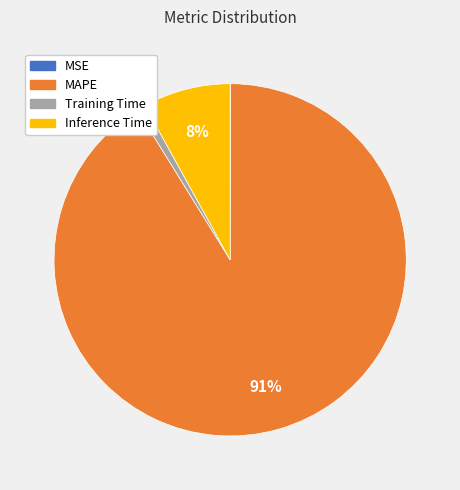

To the nearest percent, what is the difference between the largest and smallest slice percentages?

91%